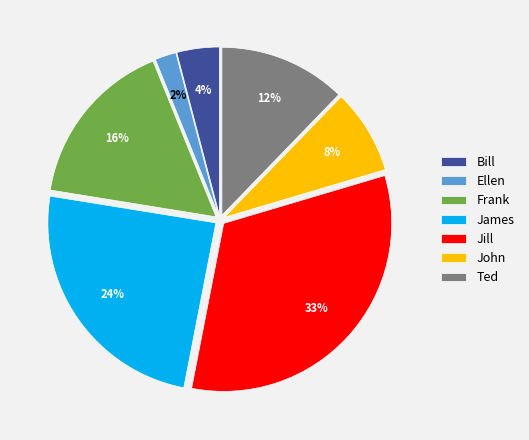

How many slices are in this pie chart?

7